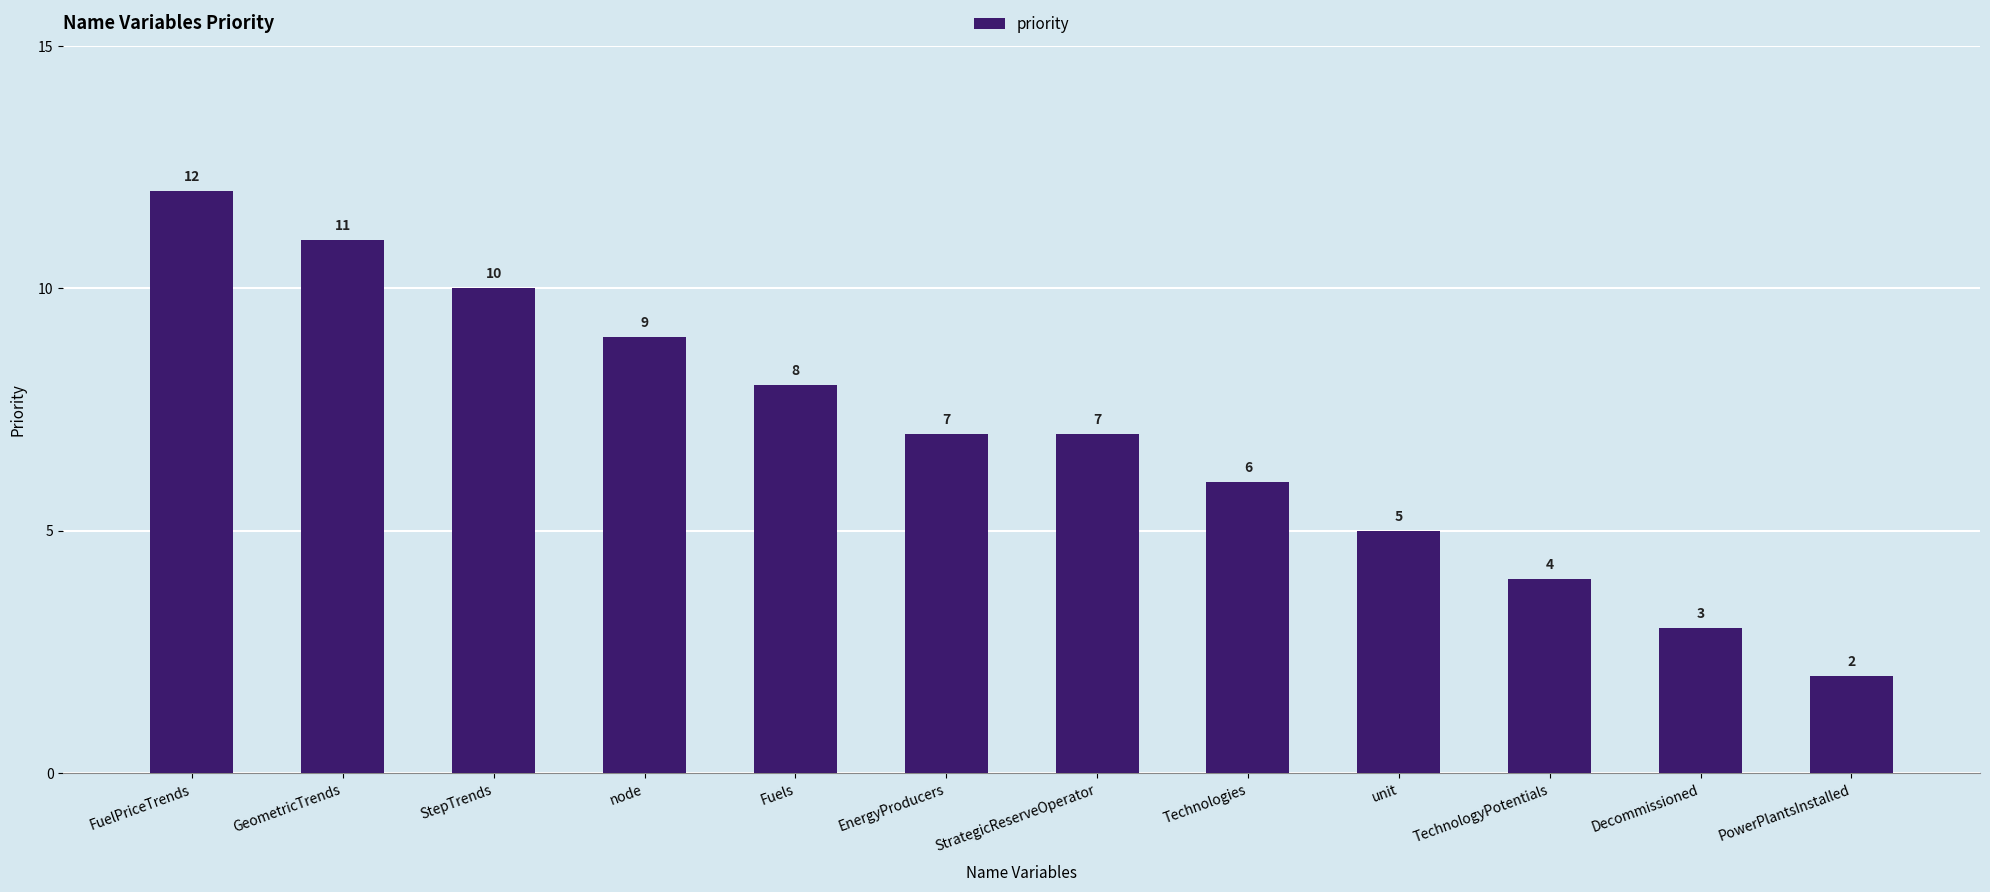

What is the difference between the maximum and minimum values?

10